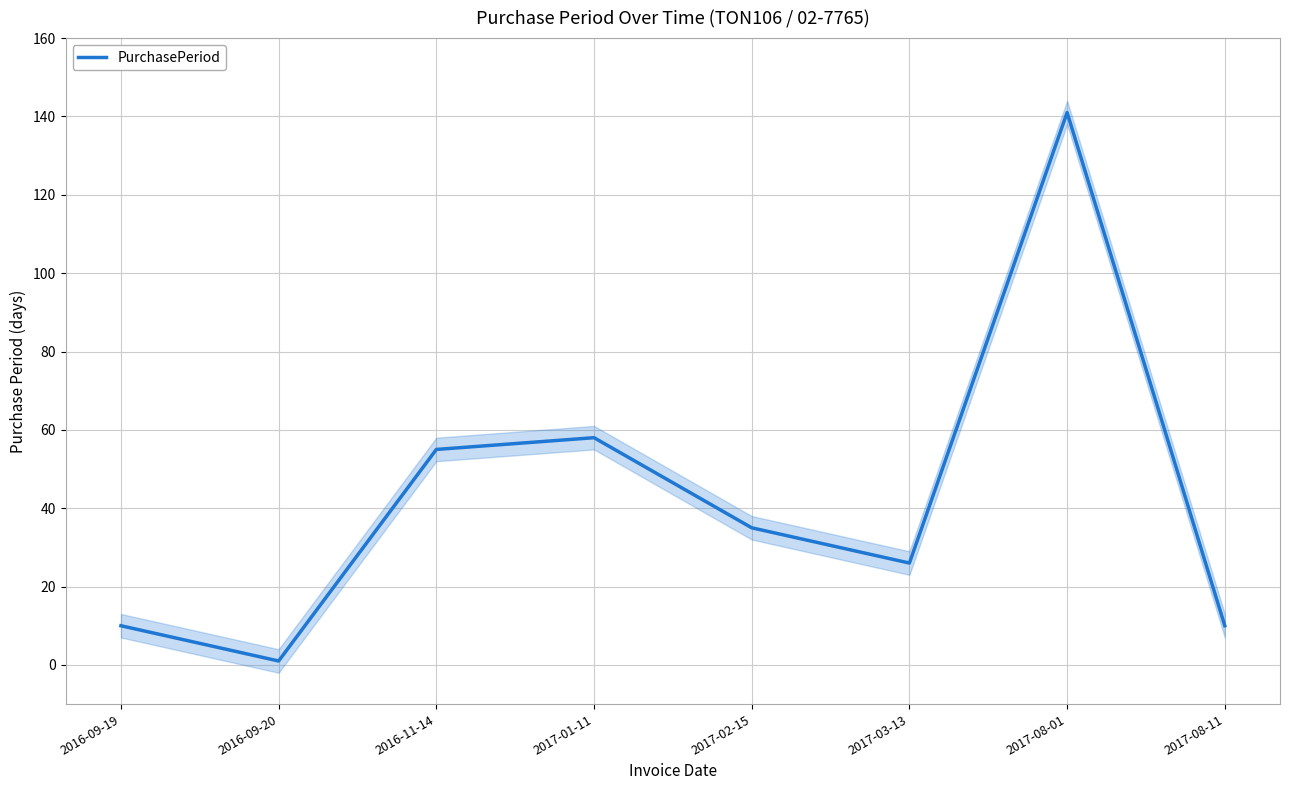

Where is the first local maximum?

2017-01-11